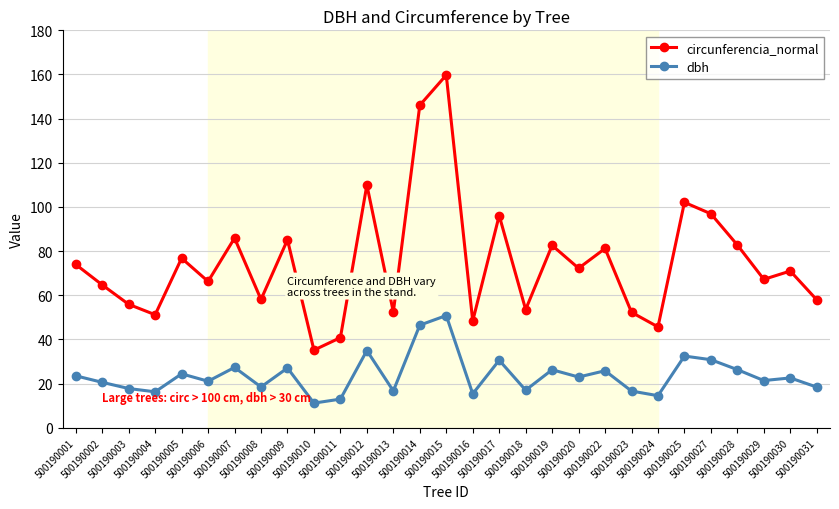

What is the average value of the dbh series?

23.8